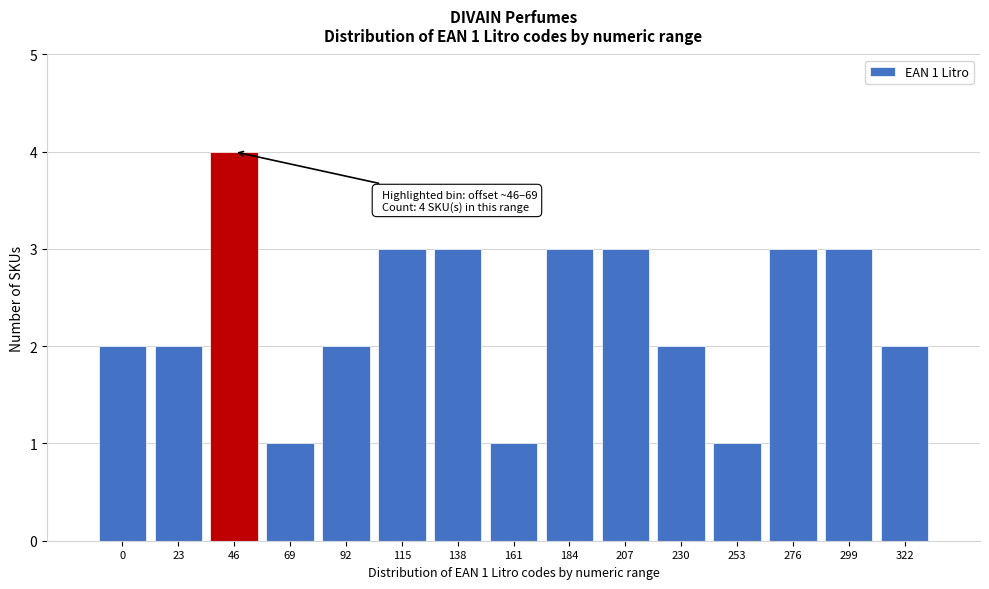

Reading left to right, list all the values displayed in this chart.

0=2	23=2	46=4	69=1	92=2	115=3	138=3	161=1	184=3	207=3	230=2	253=1	276=3	299=3	322=2